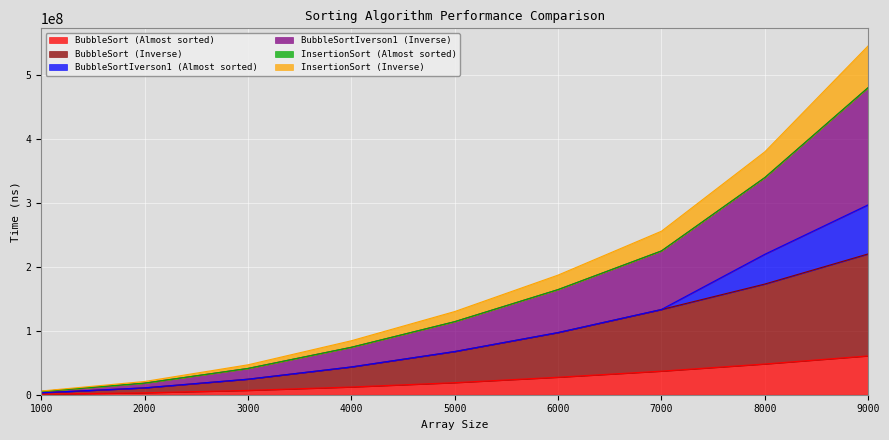

The value of BubbleSort (Almost sorted) at 7000 is 36826027. True or false?

True